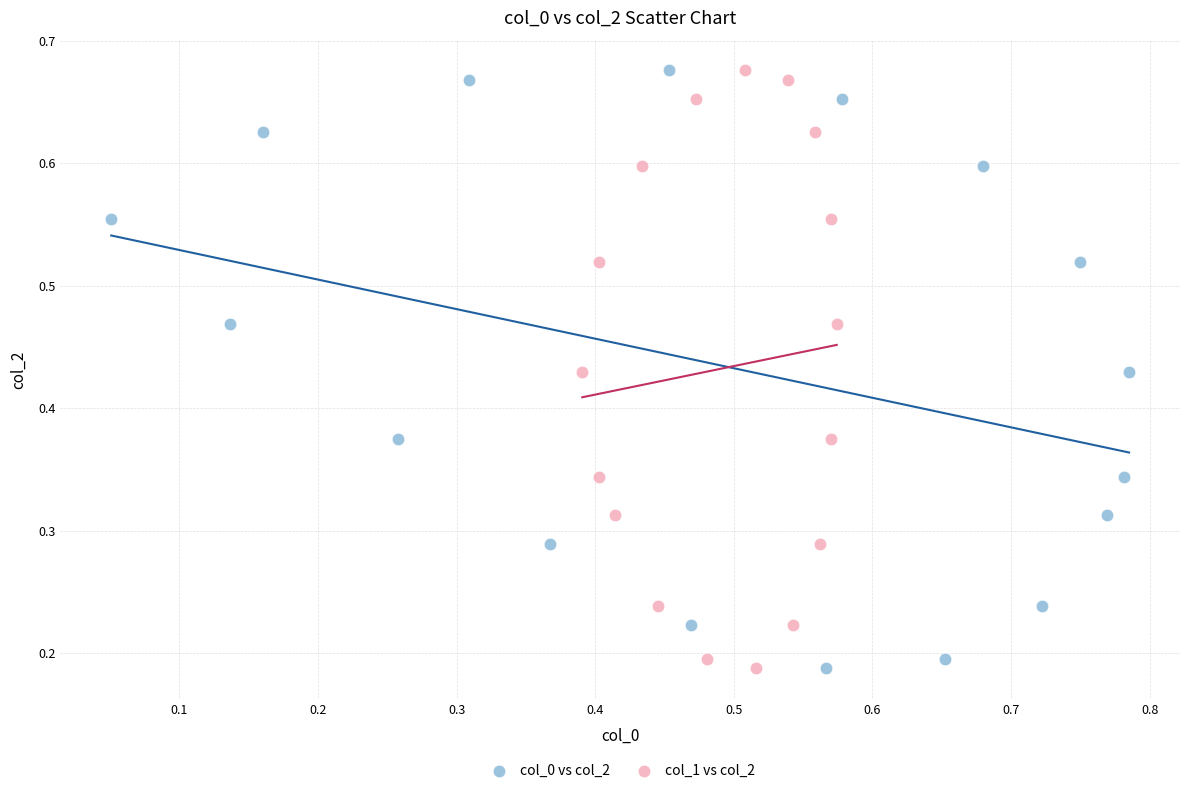

What are all the series names shown in the legend?

col_0 vs col_2, col_1 vs col_2